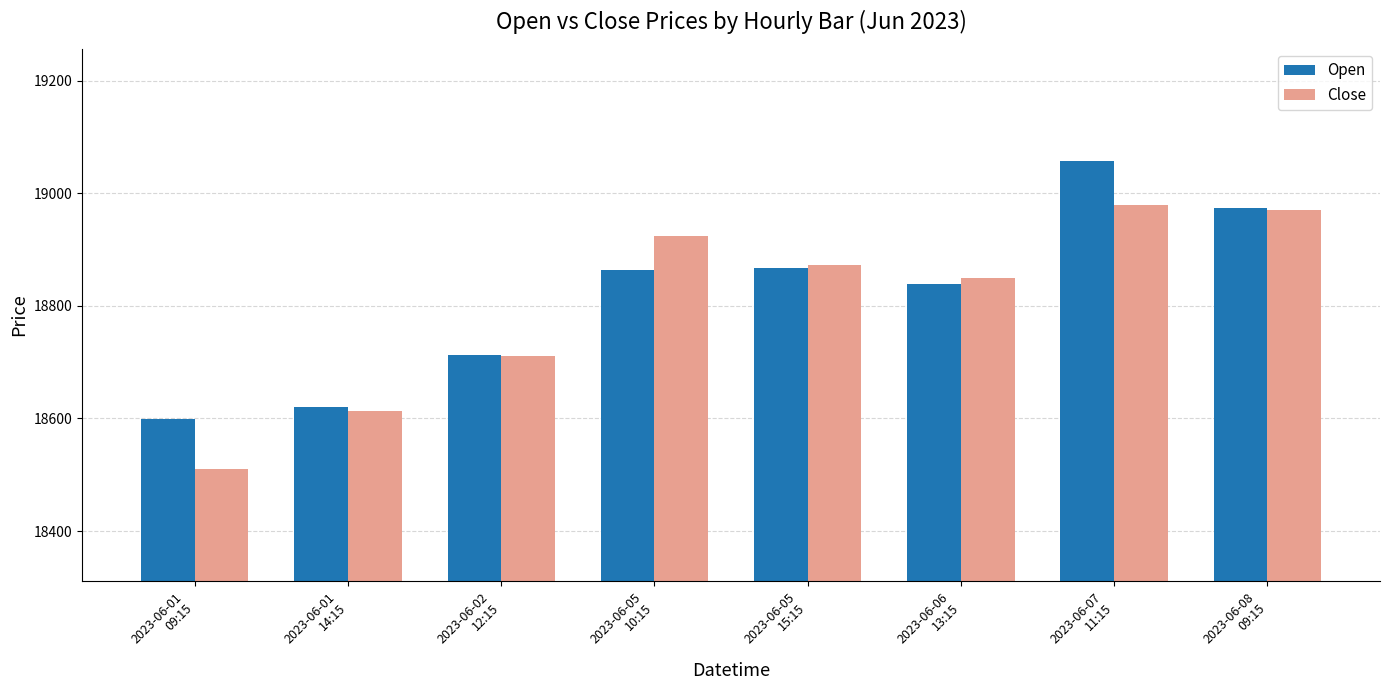

Which series has the largest range (max minus min)?

Close